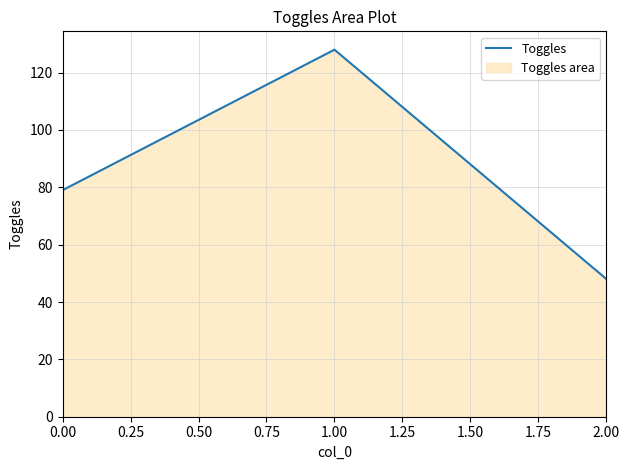

What is the value of the 3rd point from the left?

48